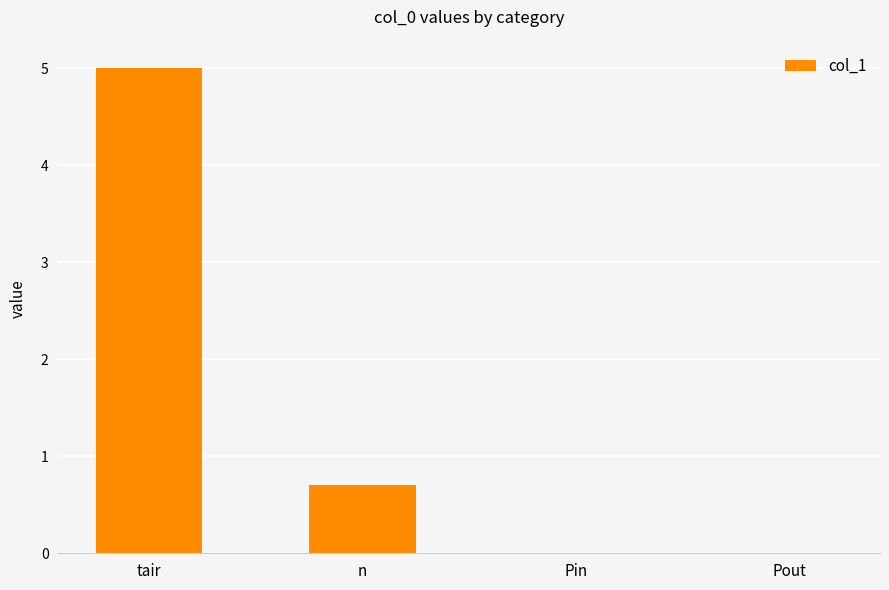

Reading right to left, list all the values displayed in this chart.

Pout=0.0	Pin=0.0	n=0.7	tair=5.0